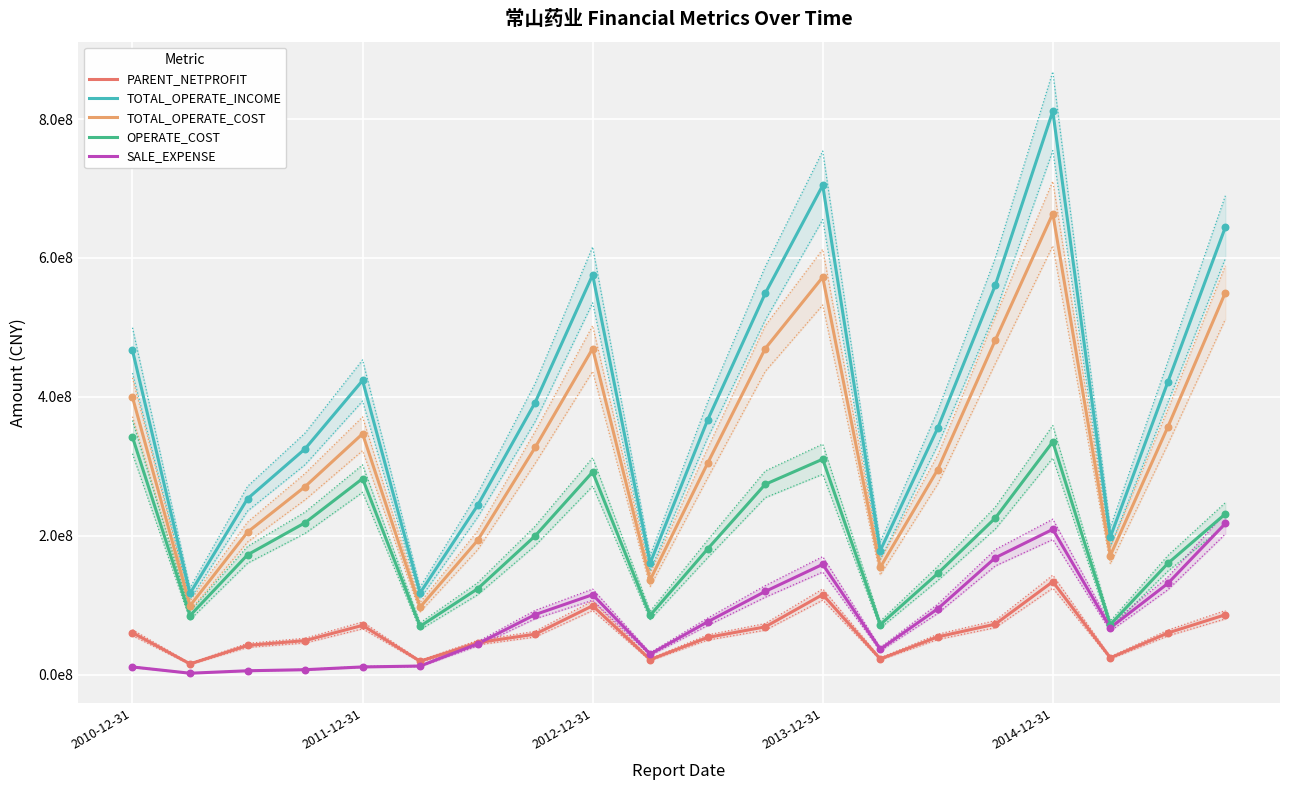

What is the total value across all series at 2012-12-31?

1550804877.8